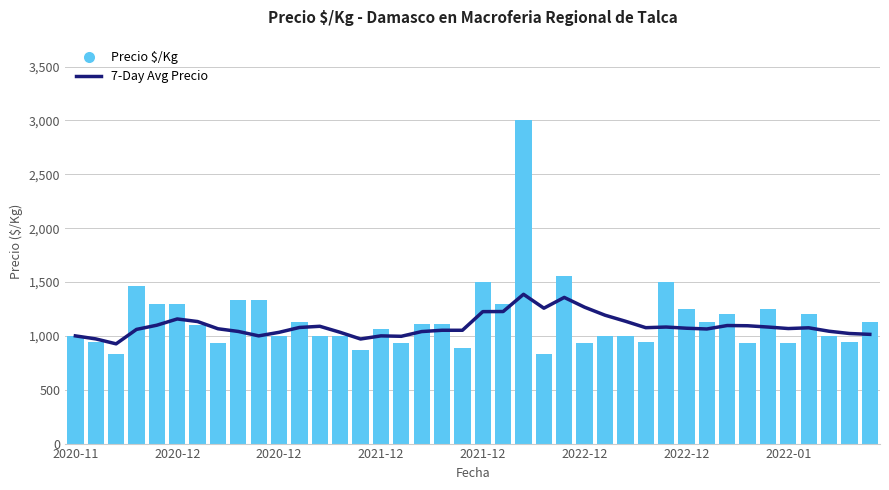

At which category is the sum across all series the highest?

22